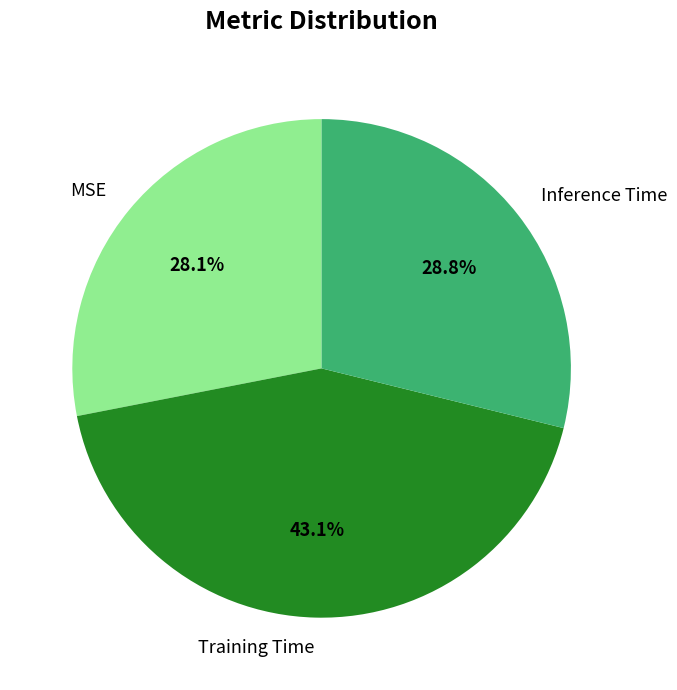

Is it true that Training Time is 43% of the pie?

True